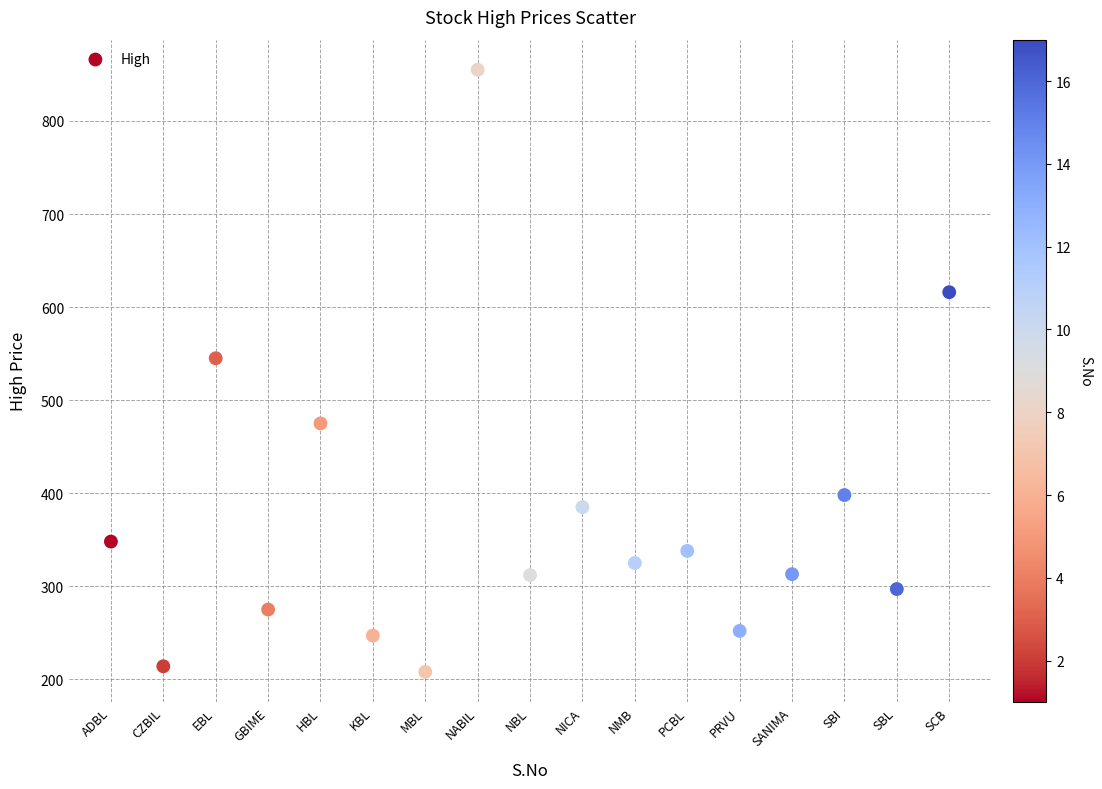

What is the range of Y values (max minus min)?

647